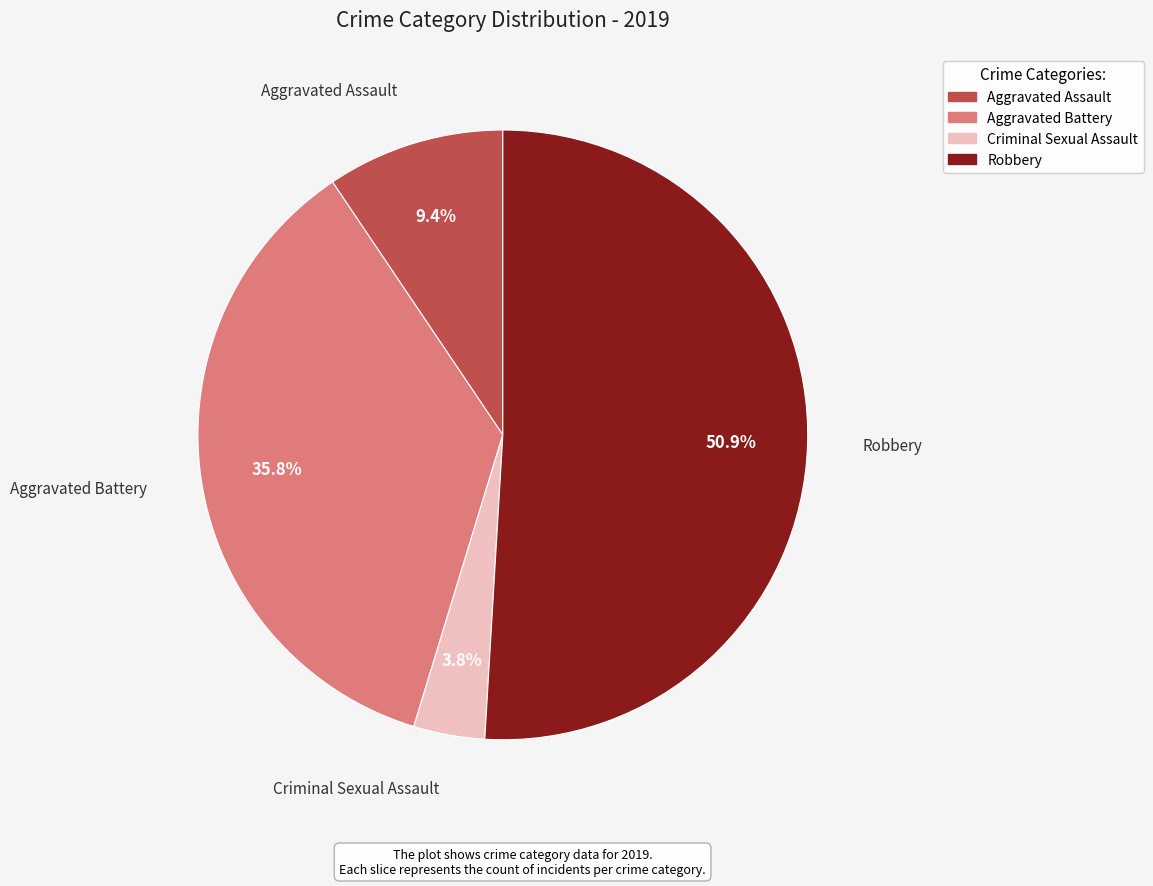

Between Criminal Sexual Assault and Aggravated Assault, which is larger?

Aggravated Assault